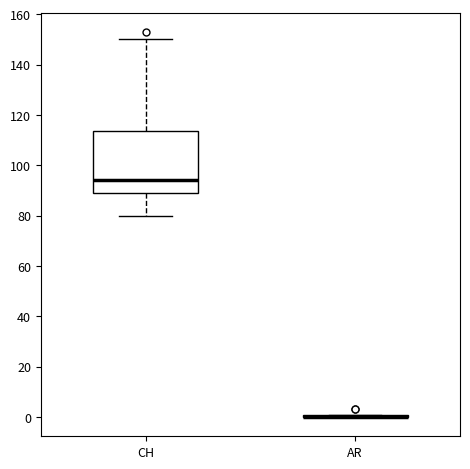

Where is the upper edge of the box for CH on the y-axis? The values are not printed on the chart, so give them approximately, as read against the axis.

114